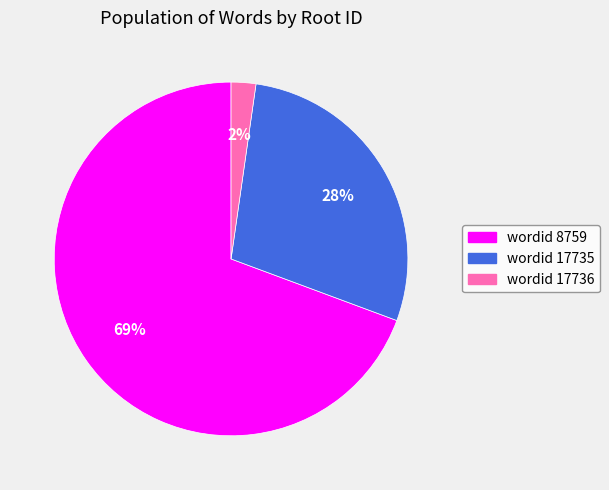

Is there a majority slice in this chart?

Yes